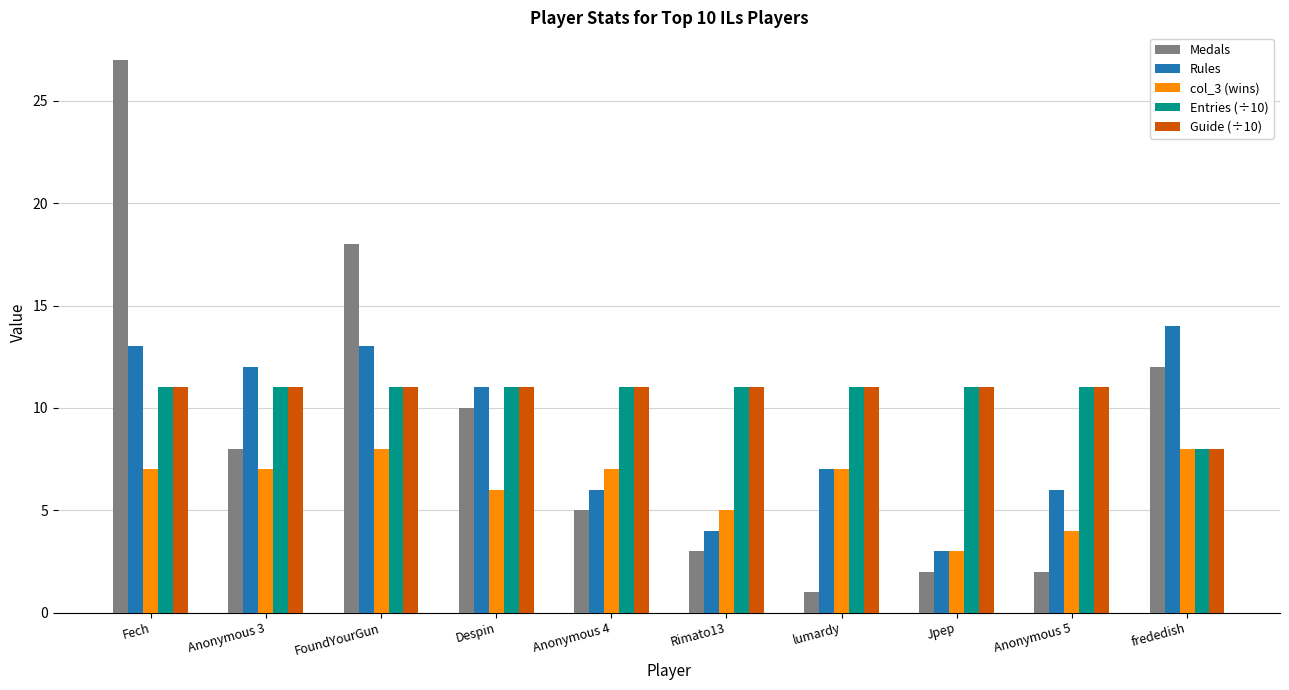

Between Fech and Despin, which series saw the biggest shift?

Medals